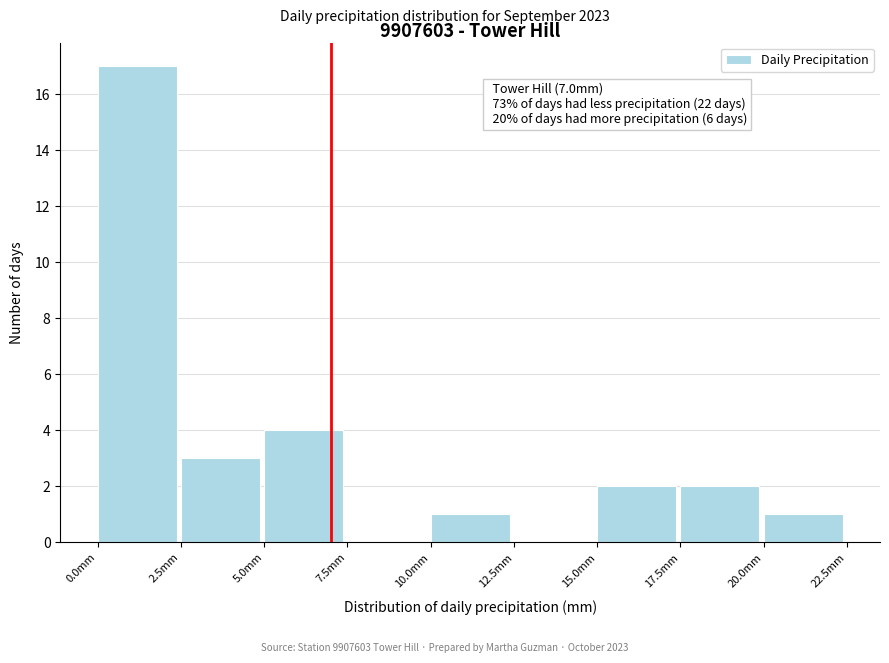

Which range on the x-axis has the tallest bar?

0.0 to 2.5